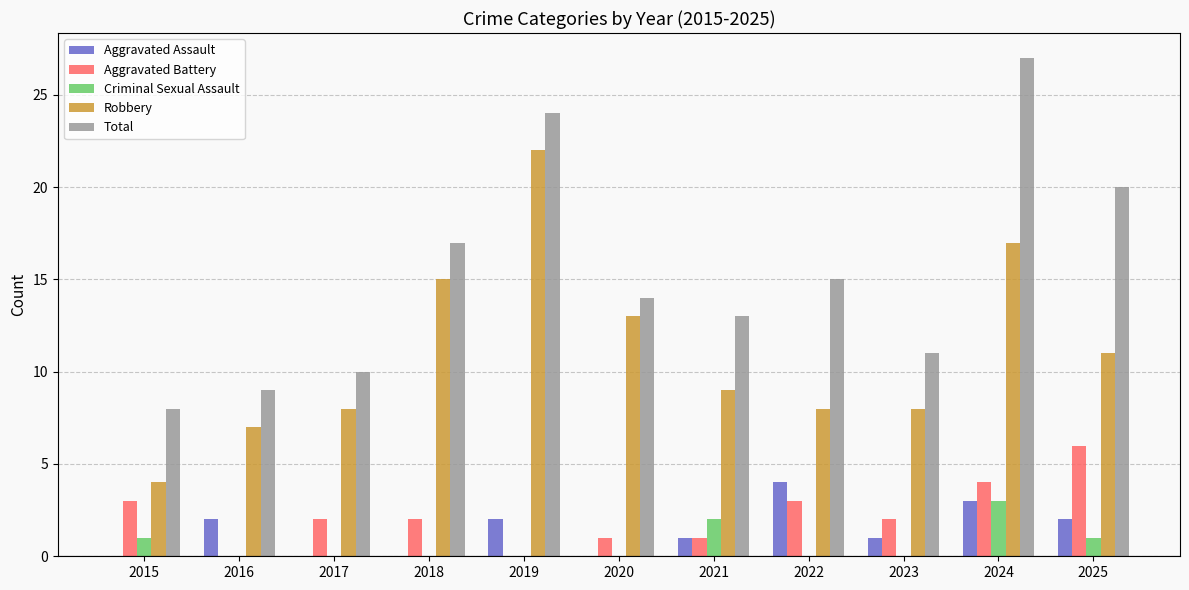

Does the chart contain stacked bars?

No